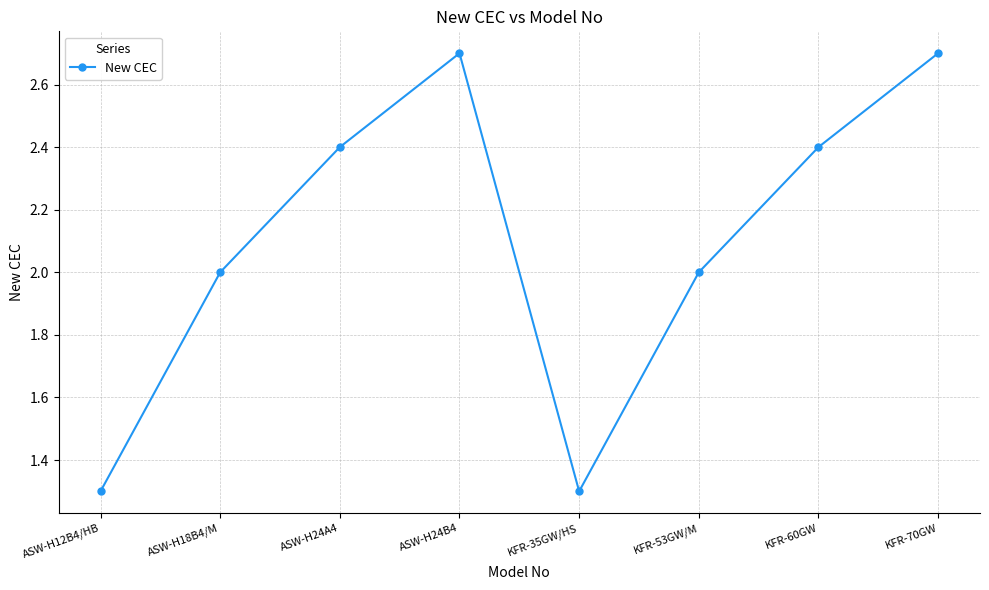

Read the value at ASW-H12B4/HB.

1.3